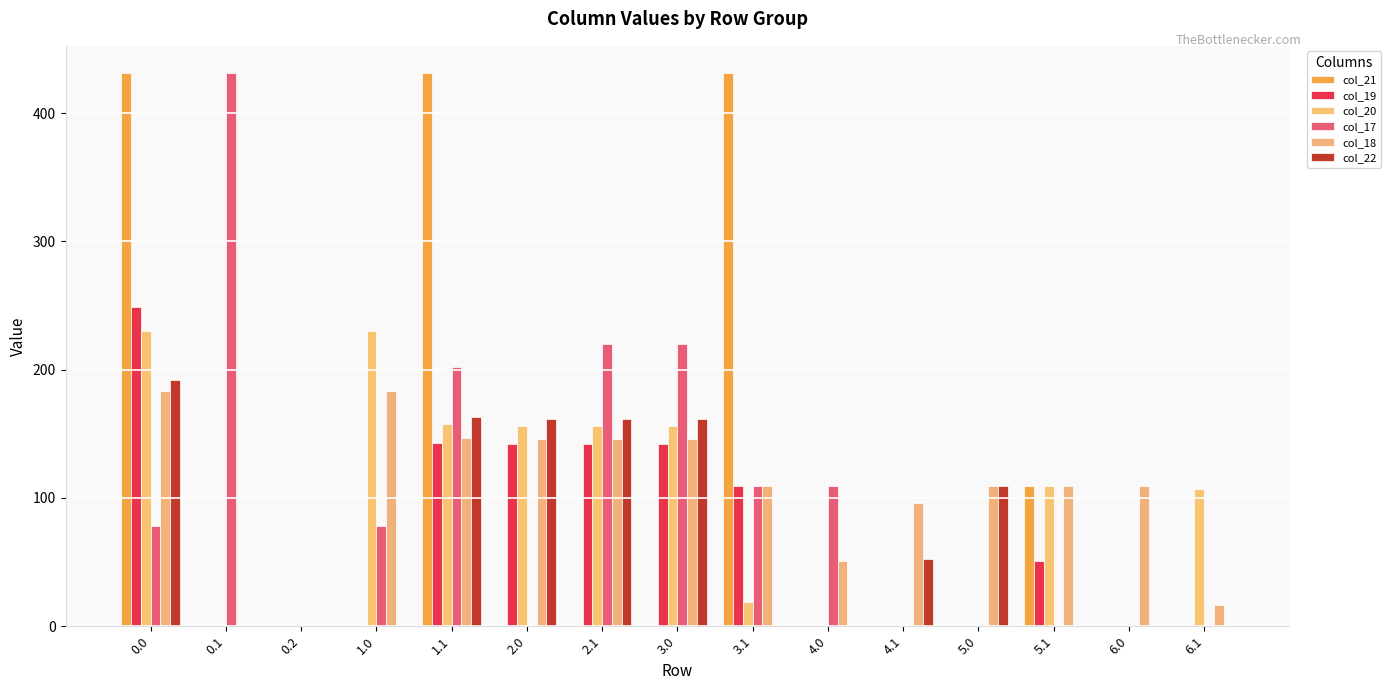

List the series in order of their peak value, highest first.

col_21, col_17, col_19, col_20, col_22, col_18